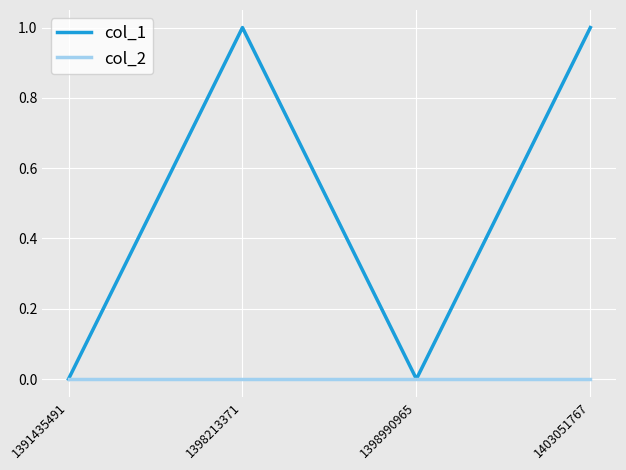

True or false: col_2 has more than 1 interior local peaks.

False